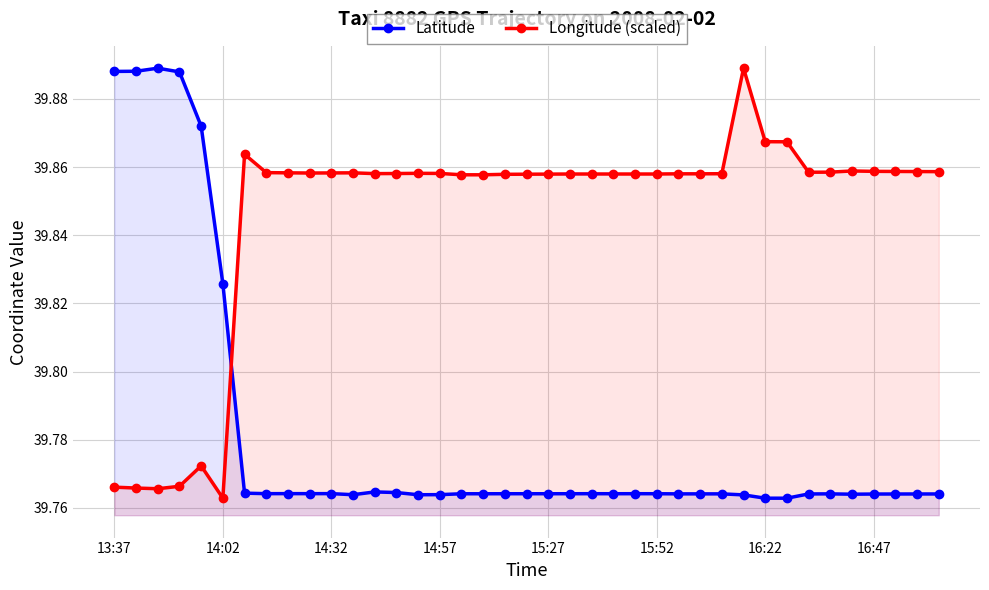

True or false: Latitude has a value of 39.8 at 33.

True